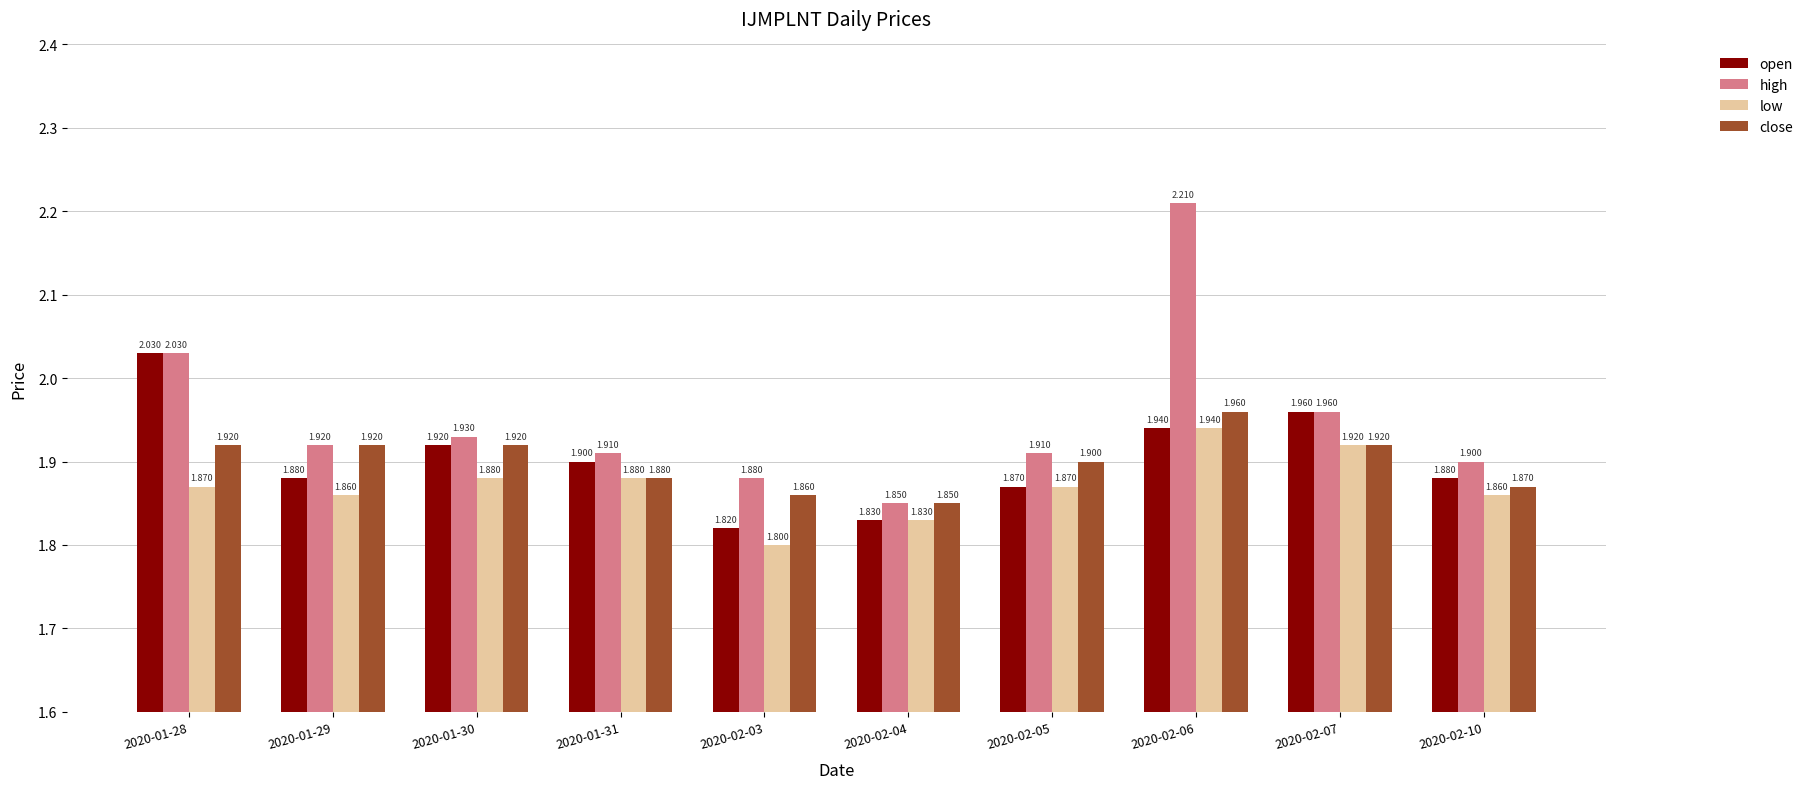

Which category has the lowest value in the high series?

2020-02-04